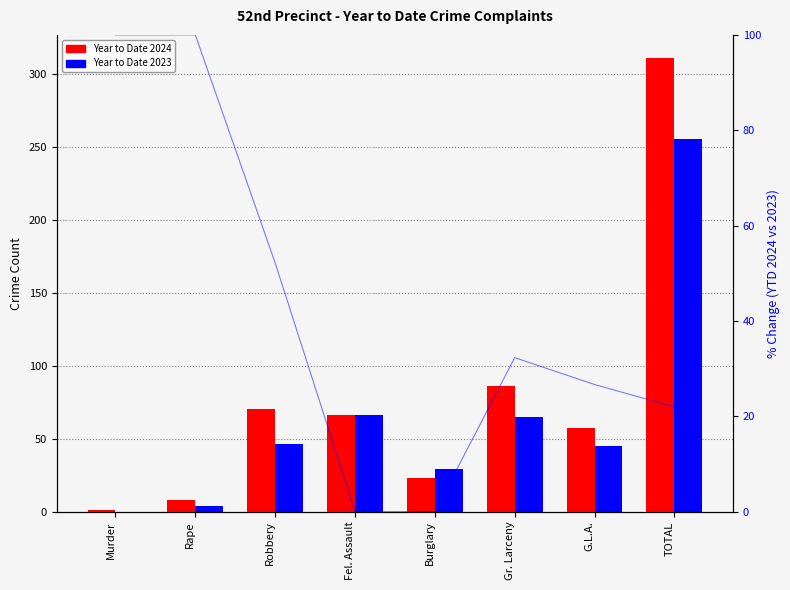

List the series in order of their overall mean, highest first.

Year to Date 2024, Year to Date 2023